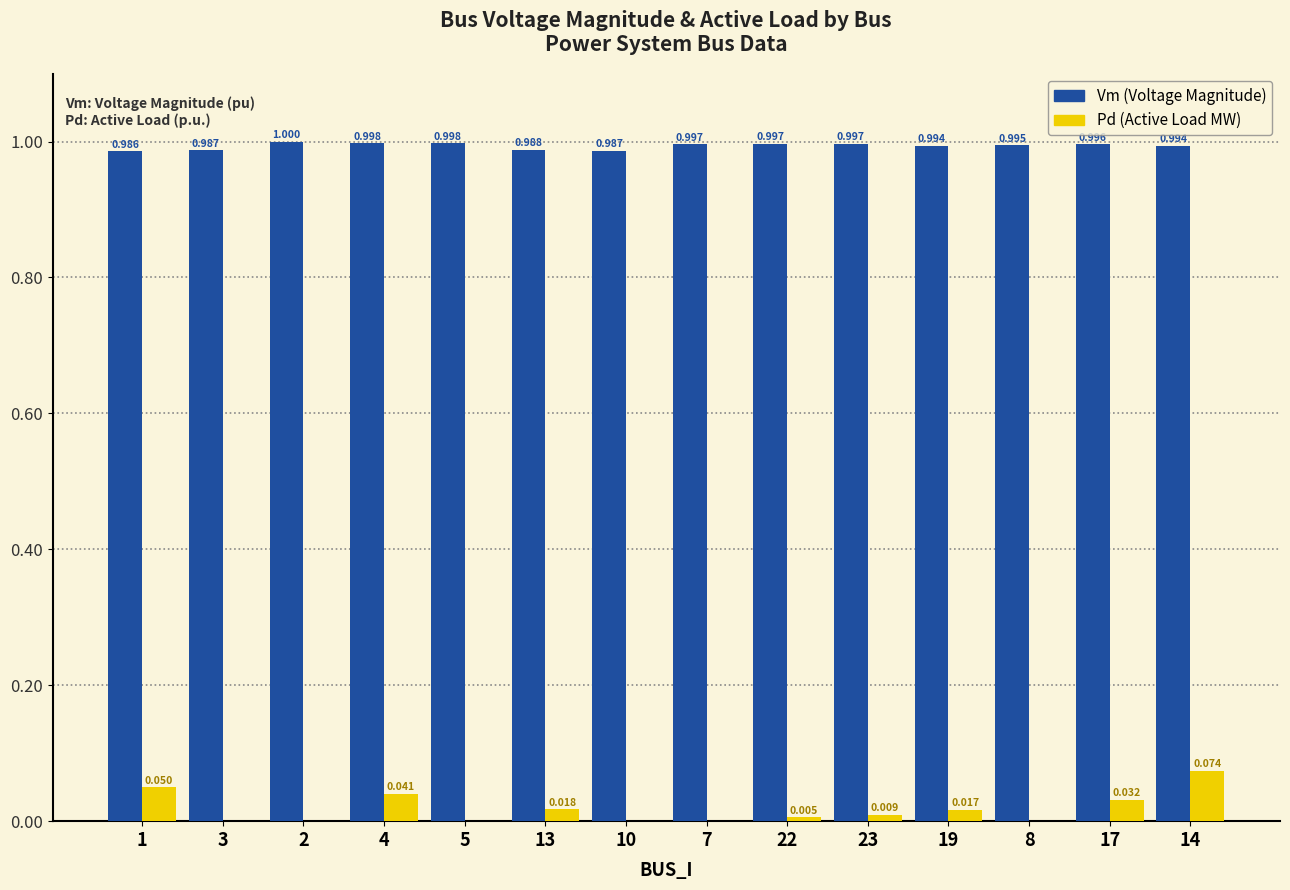

Which series has the largest total across all categories?

Vm (Voltage Magnitude)